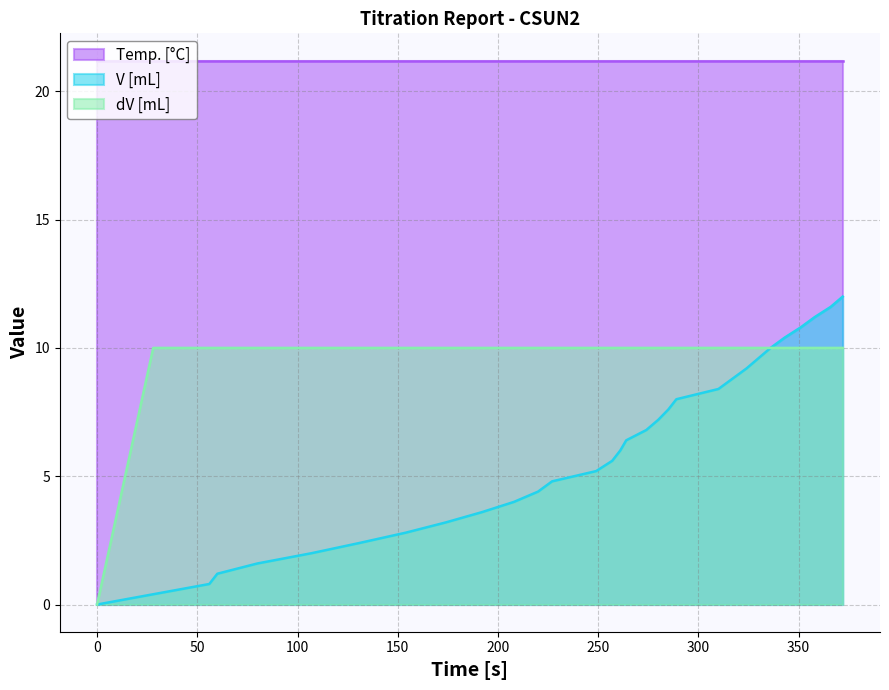

How many lines are shown in the chart?

3